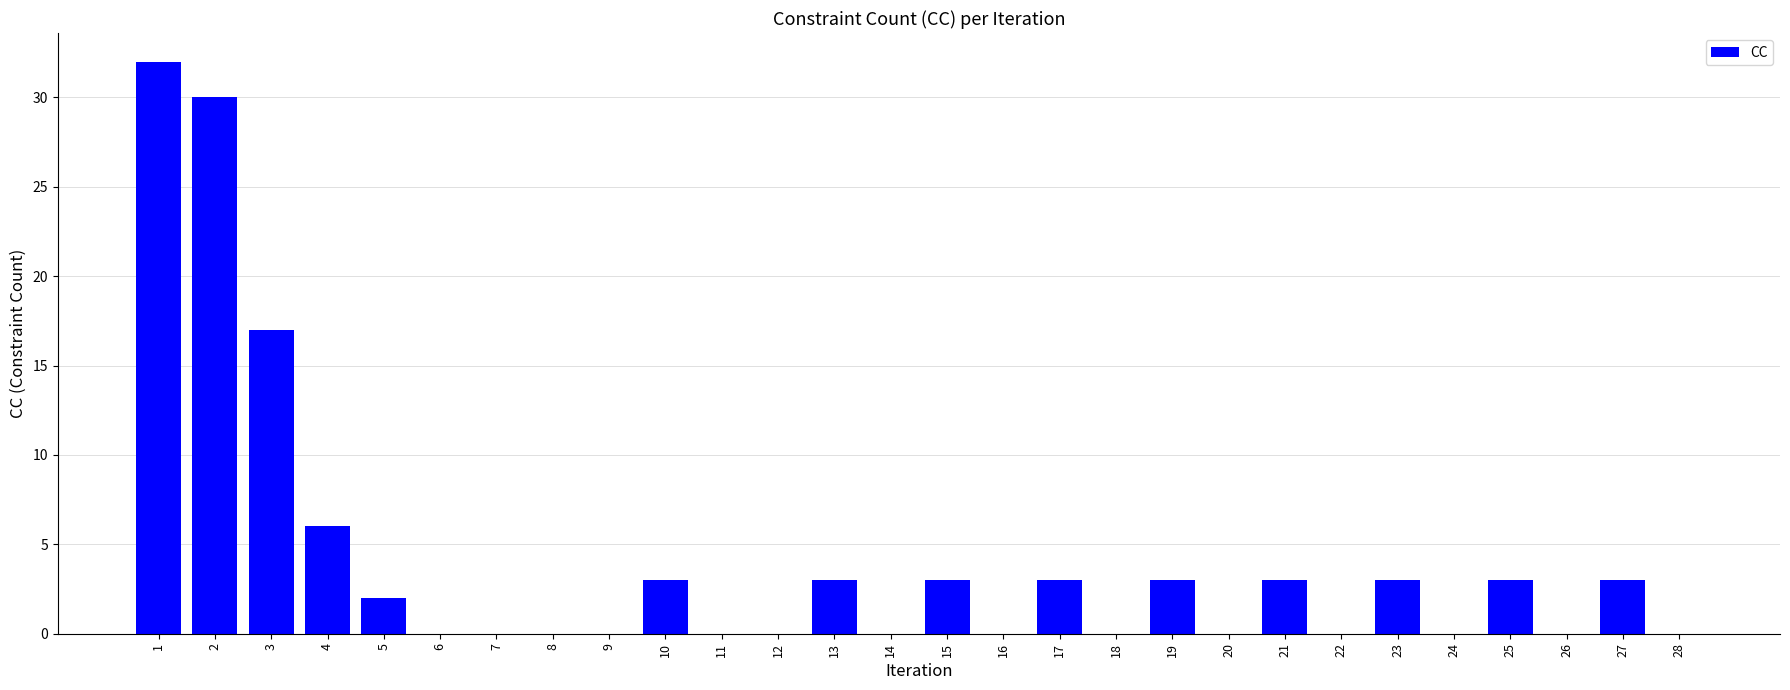

The chart shows a value of 6 at 4. True or false?

True